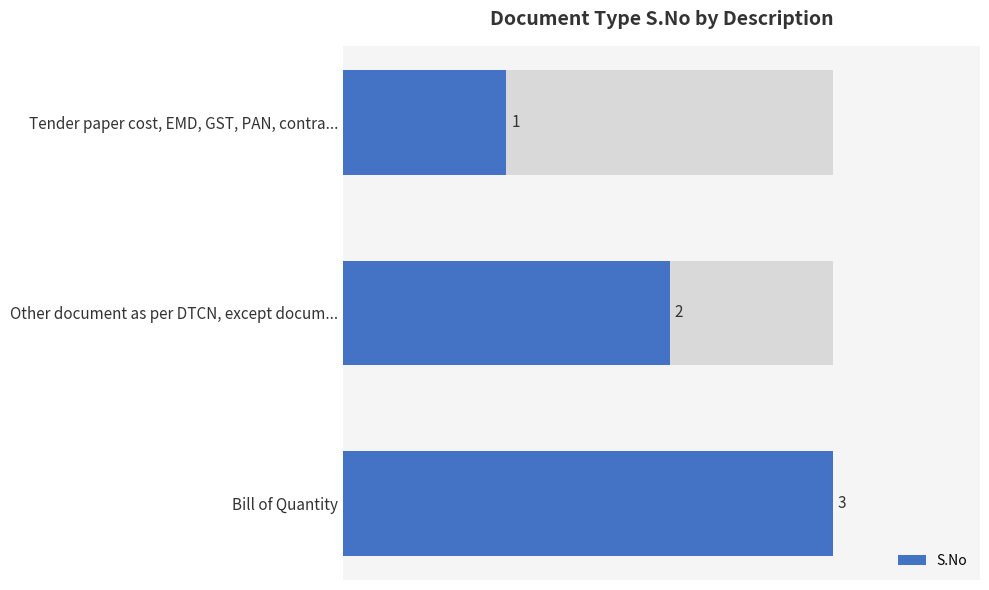

The chart shows a value of 0 at Tender paper cost, EMD, GST, PAN, contra.... True or false?

False